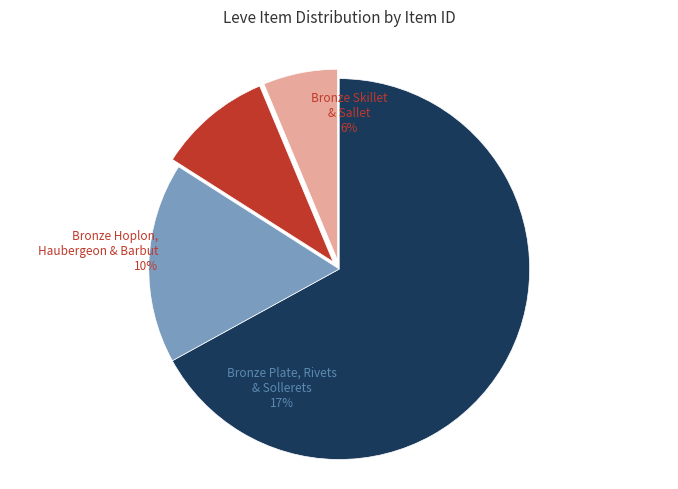

Which slice is the largest?

Bronze Ingot